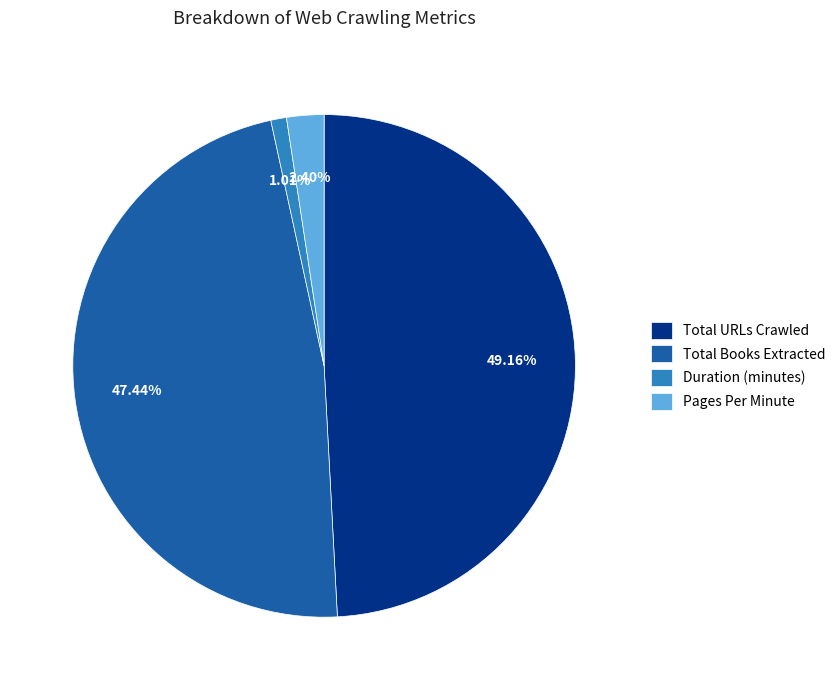

Is it true that Total Books Extracted is 62% of the pie?

False